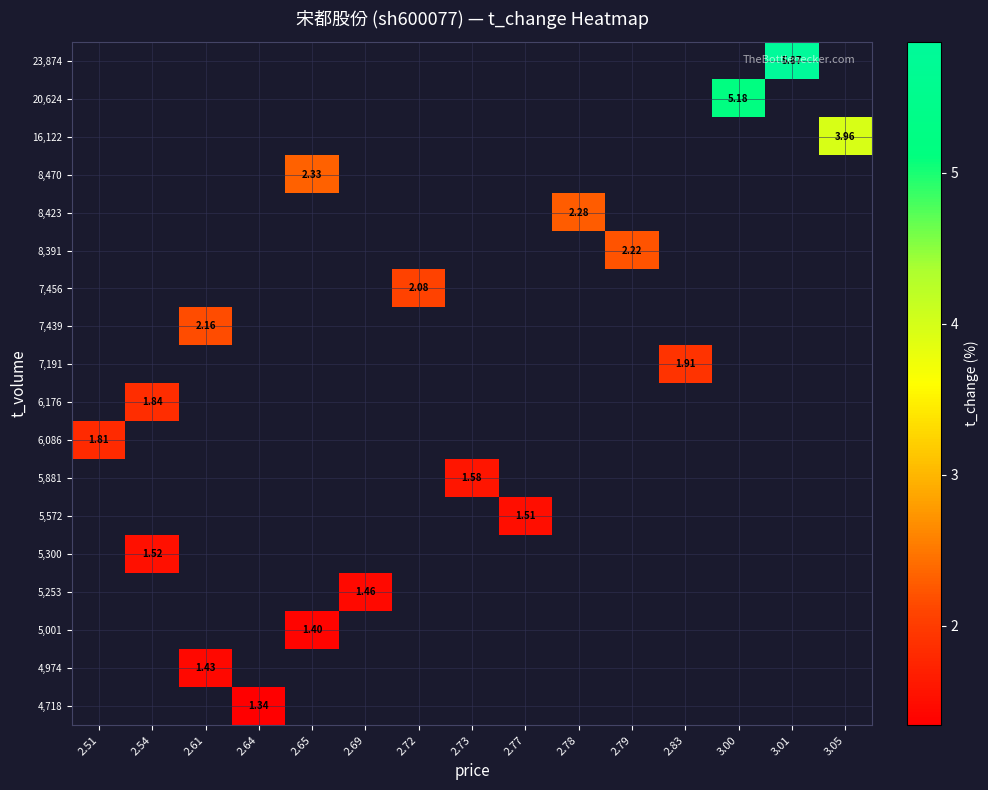

How many categories are shown in the chart?

15